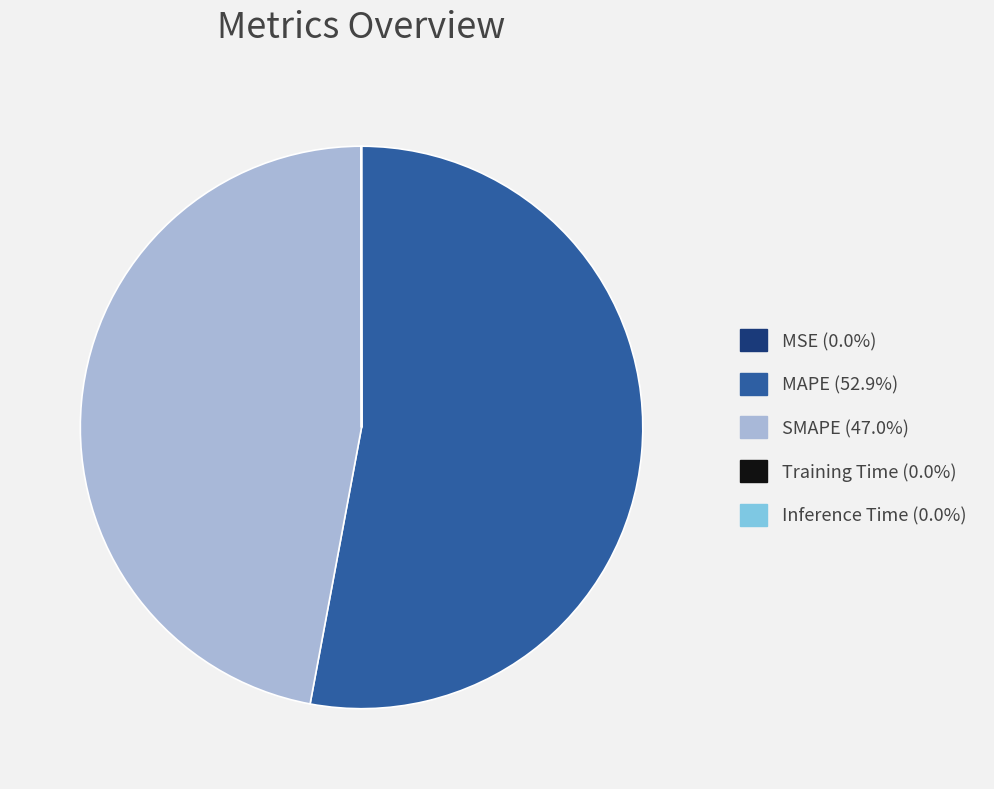

What is the largest slice in the pie chart?

MAPE